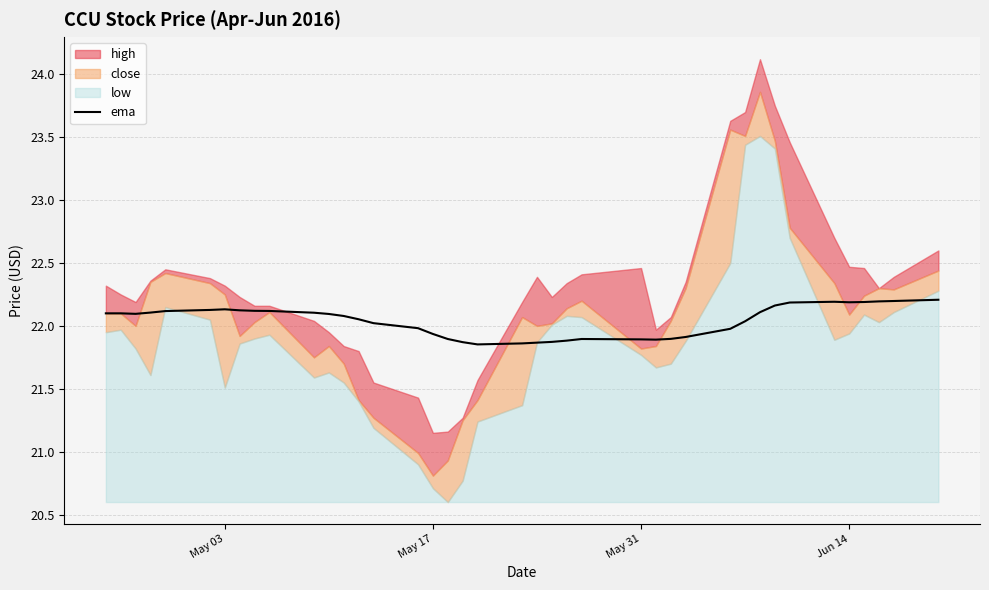

Is it true that ema equals 21.9 at May 17?

True